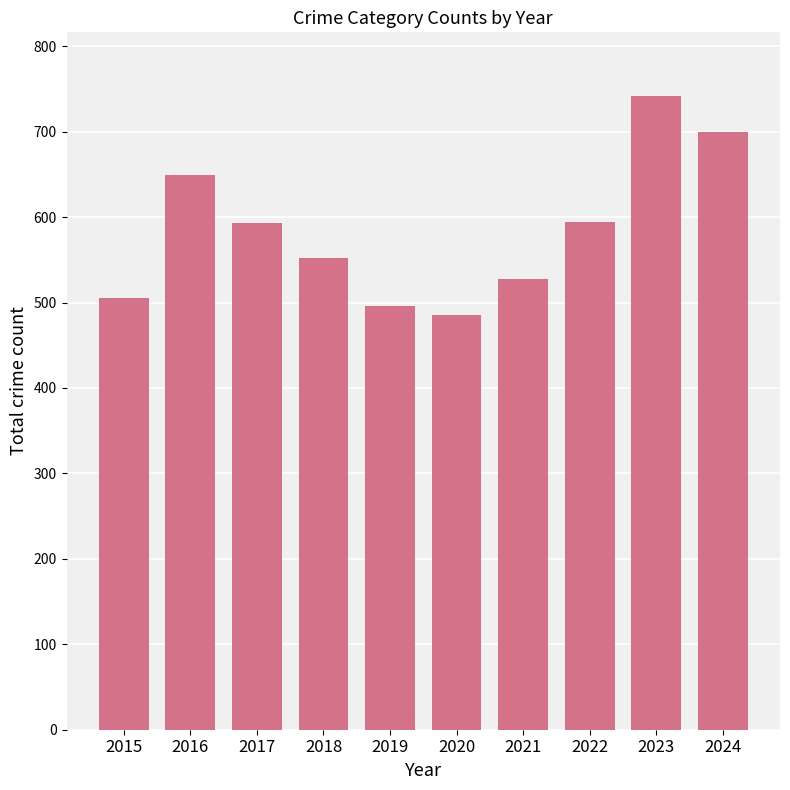

True or false: the data shows 700 at 2024.

True